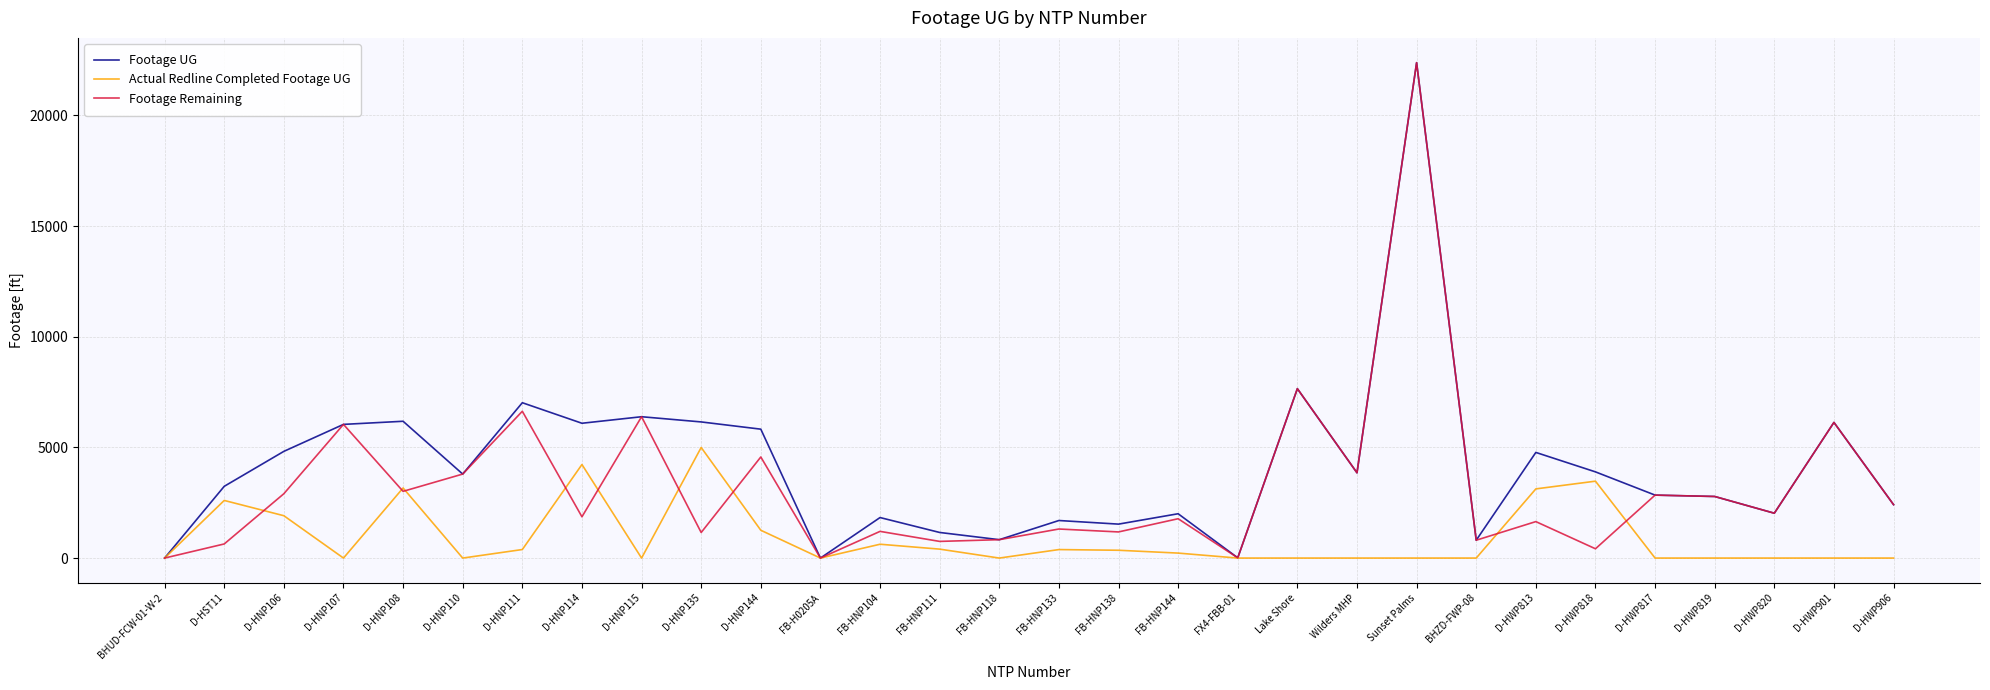

What is the maximum value shown in the chart?

22387